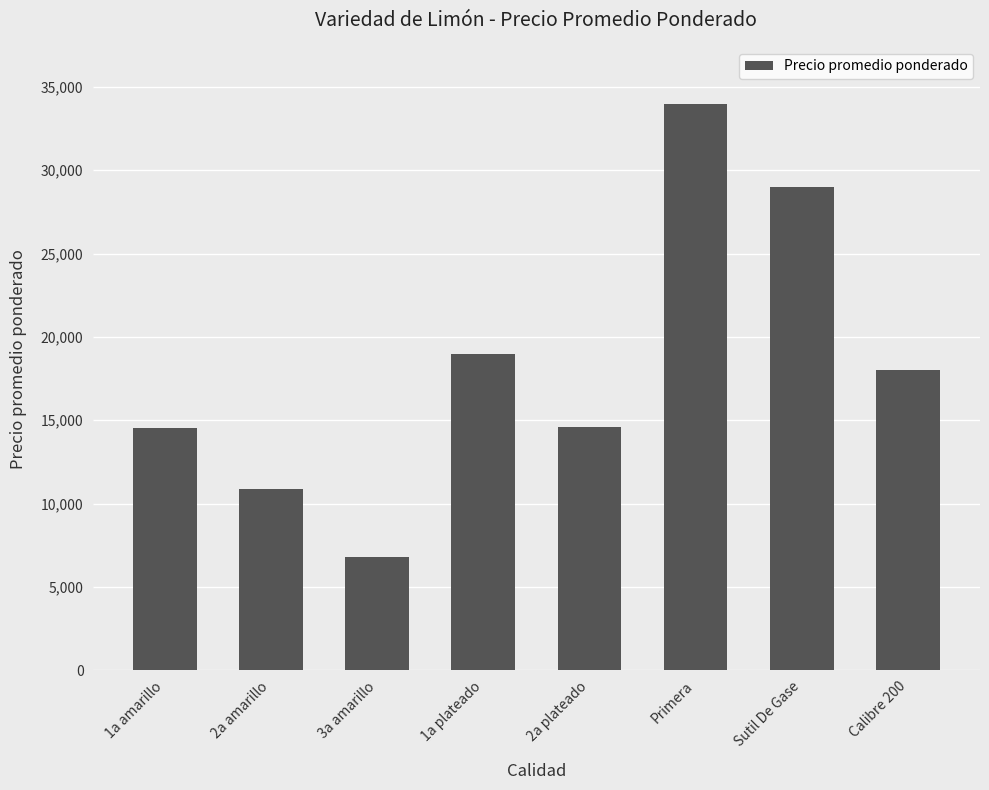

What value does the data have at Sutil De Gase?

29000